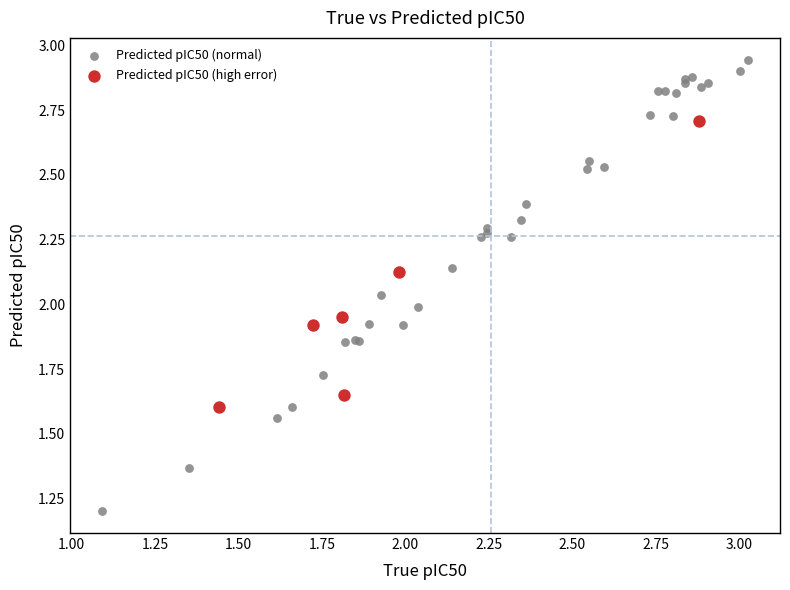

Which series has the widest spread of Y values?

Predicted pIC50 (normal)